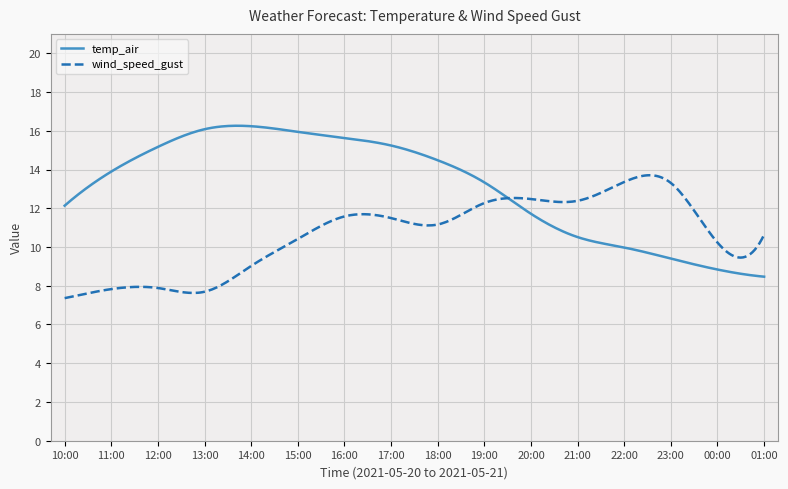

List the series in order of their peak value, highest first.

temp_air, wind_speed_gust